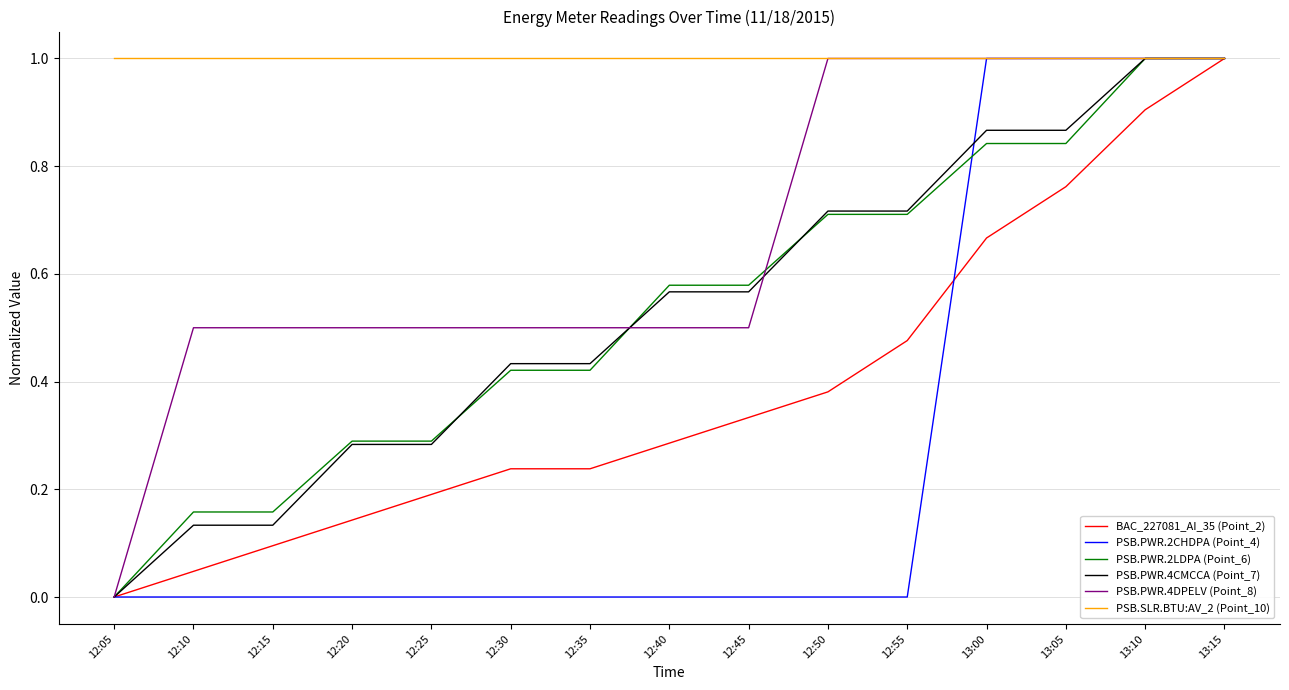

What position from the right is 12:50?

6